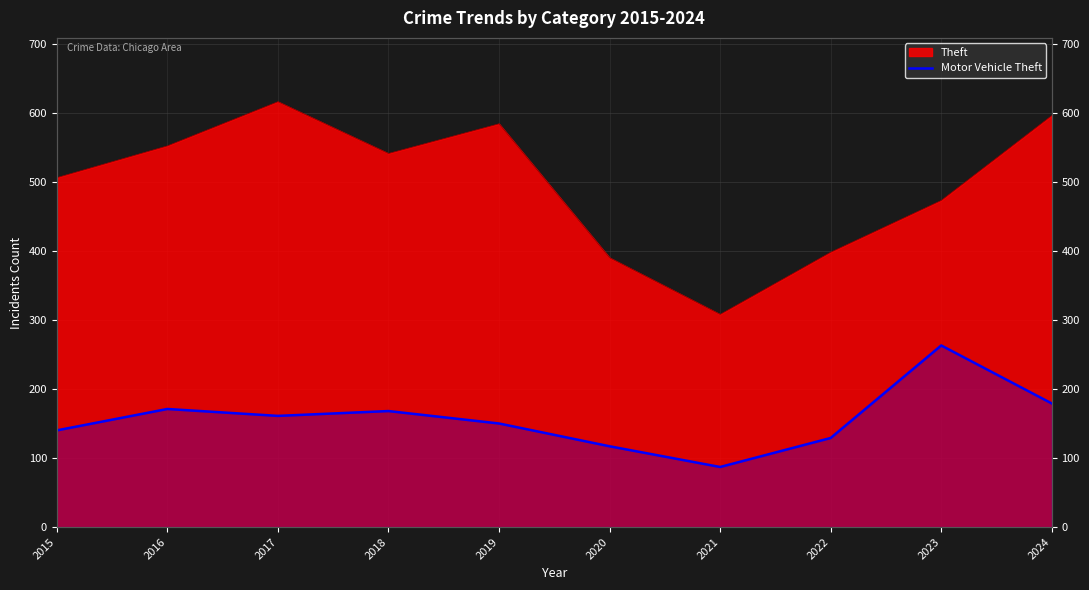

Where is the data nearest to the value 175?

2016